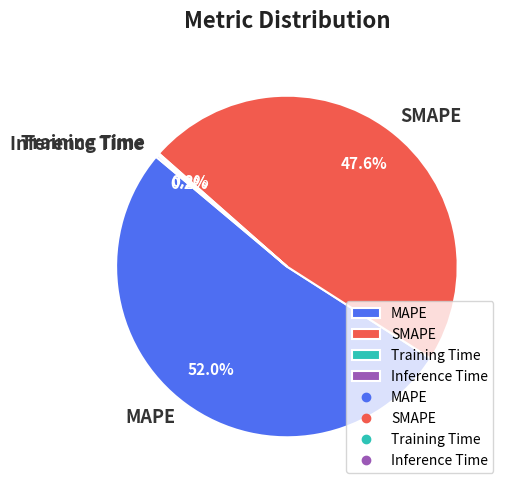

Which slice represents more than half of the pie?

MAPE